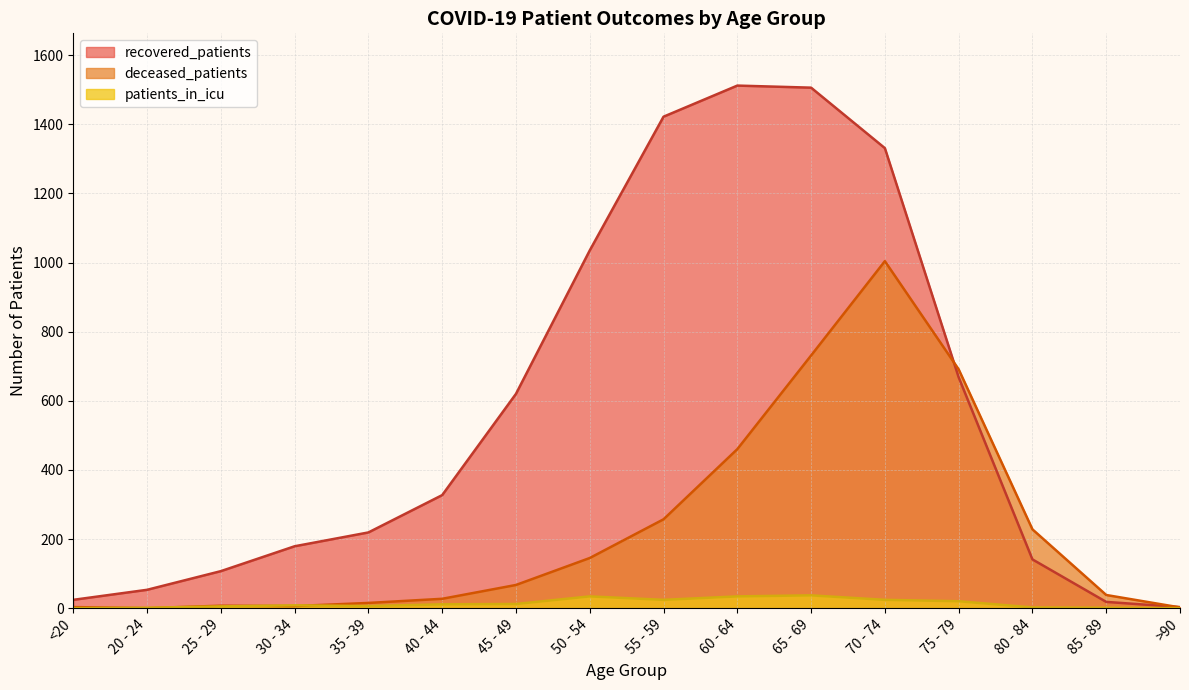

List the series in order of their overall mean, lowest first.

patients_in_icu, deceased_patients, recovered_patients